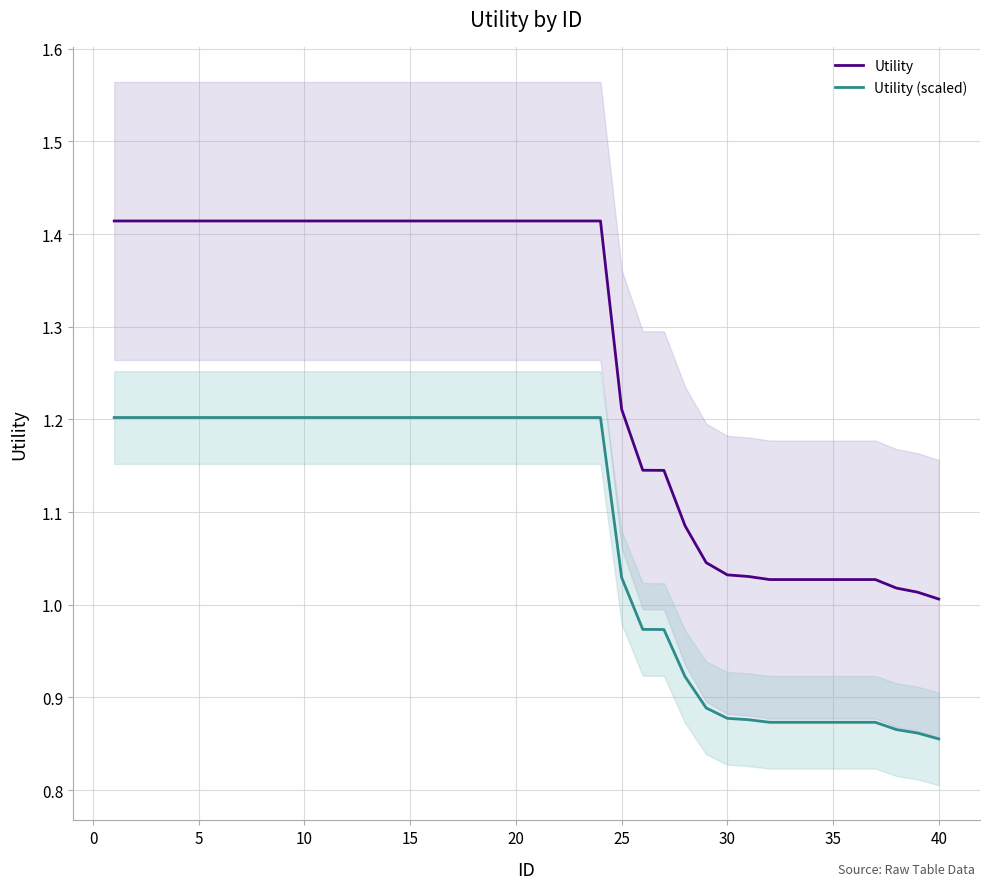

True or false: Utility (scaled) and Utility cross at least once.

False